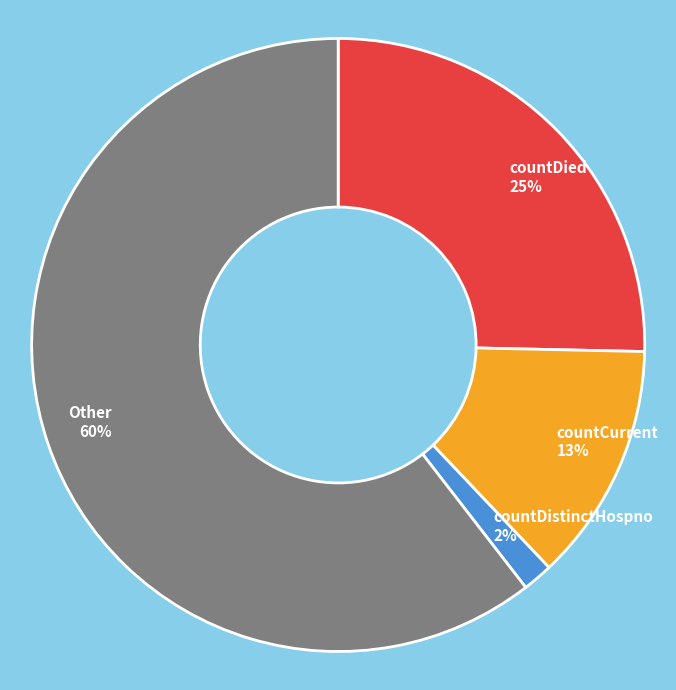

Rank the categories by value from lowest to highest.

countDistinctHospno, countCurrent, countDied, Other